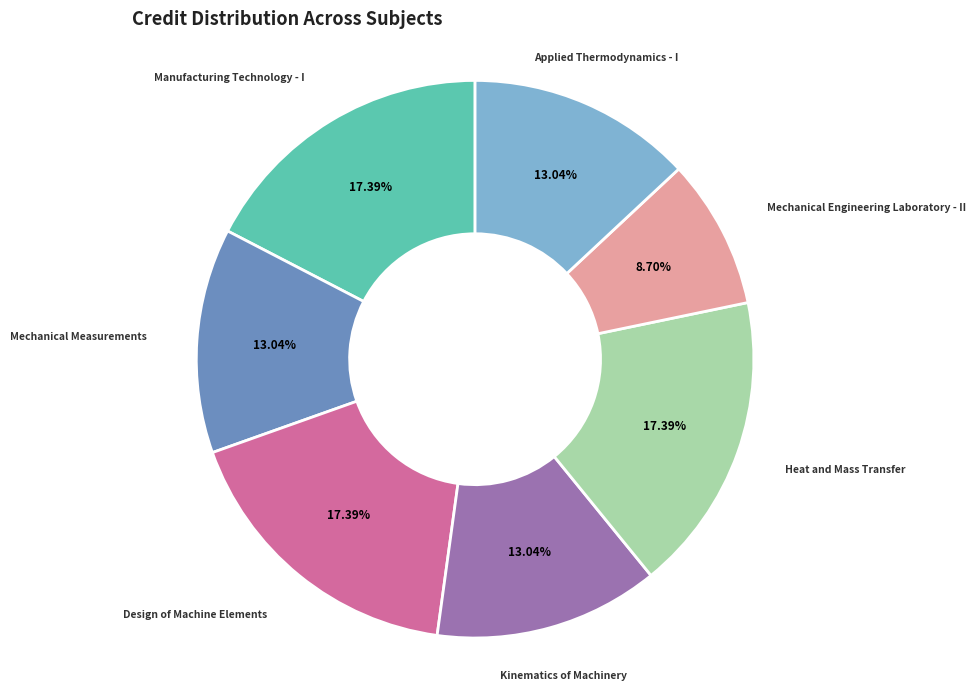

How many segments does this pie chart have?

7